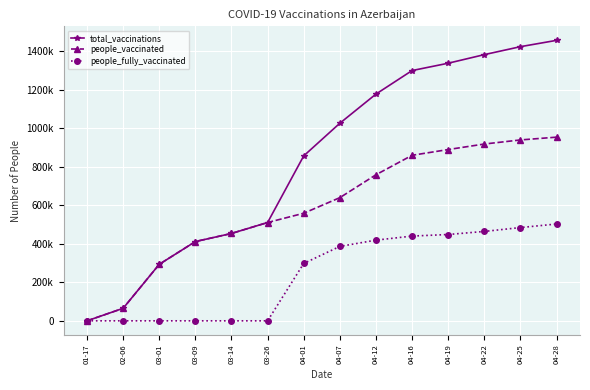

What is the label of the 3rd point from the right?

04-22